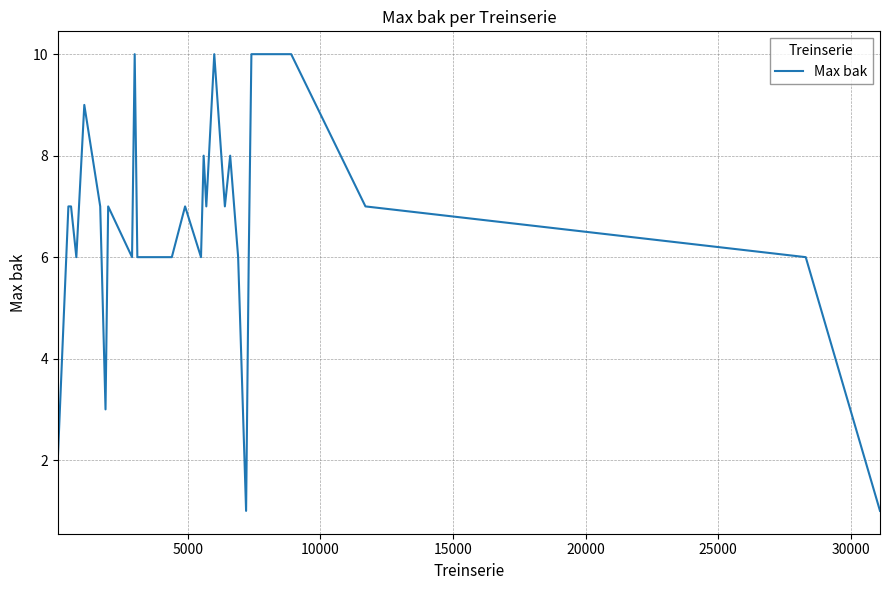

True or false: there are more than 0 points higher than both neighbors.

True